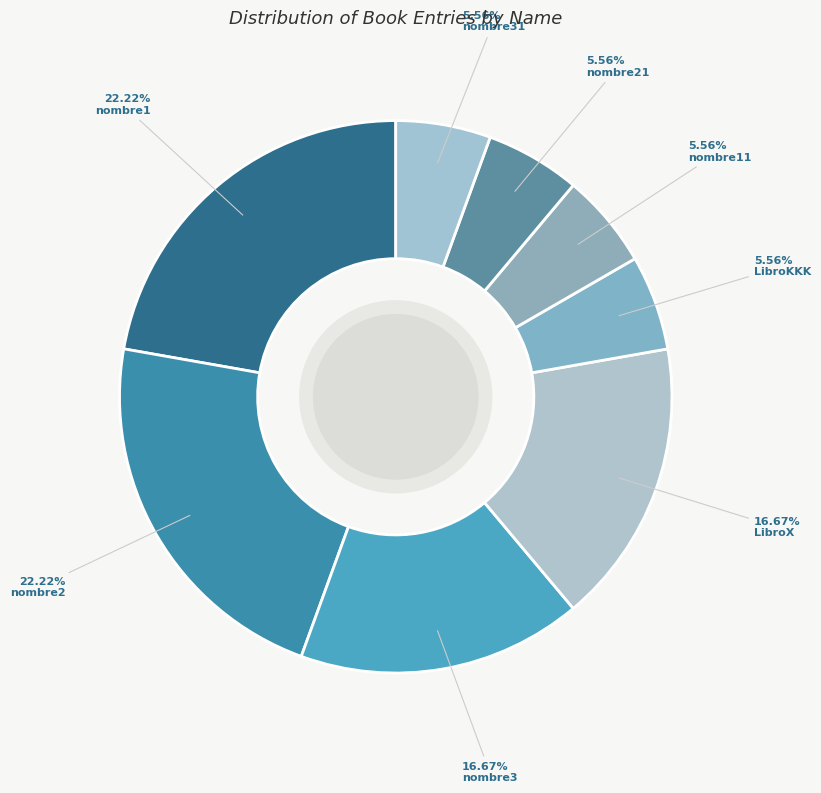

Is there a majority slice in this chart?

No